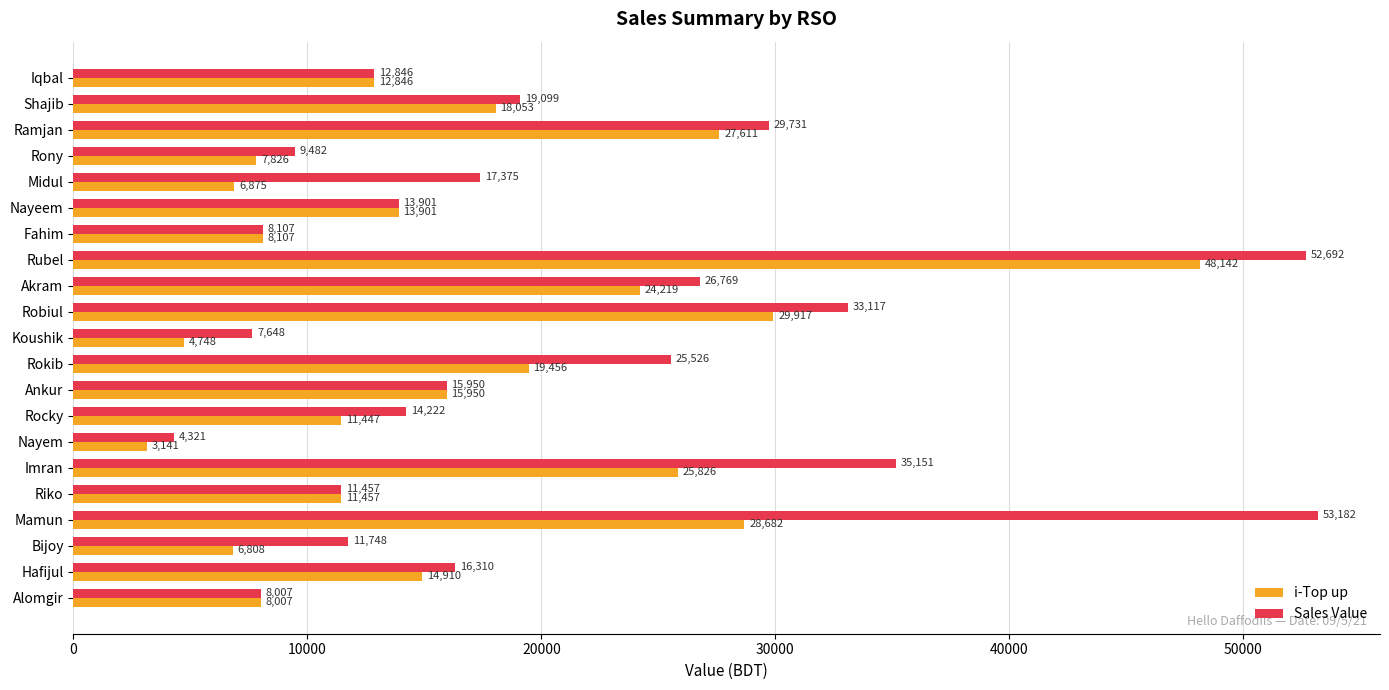

What are all the series names shown in the legend?

i-Top up, Sales Value